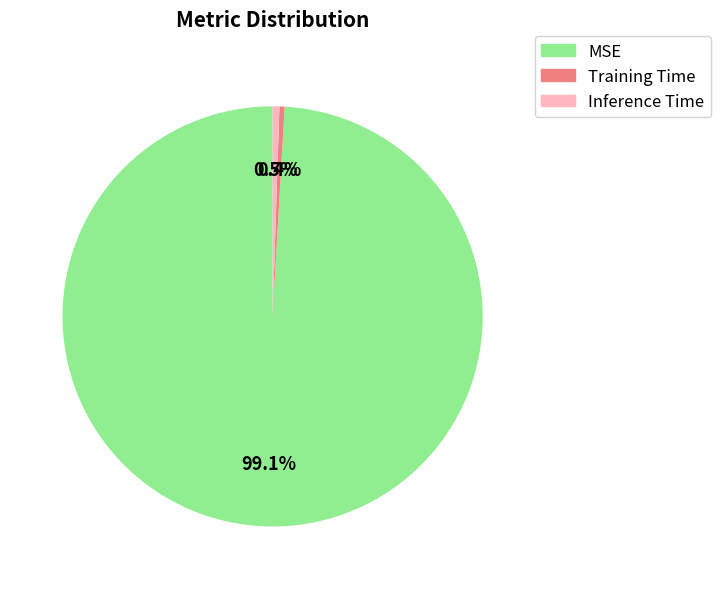

Which category has the biggest portion of the pie?

MSE